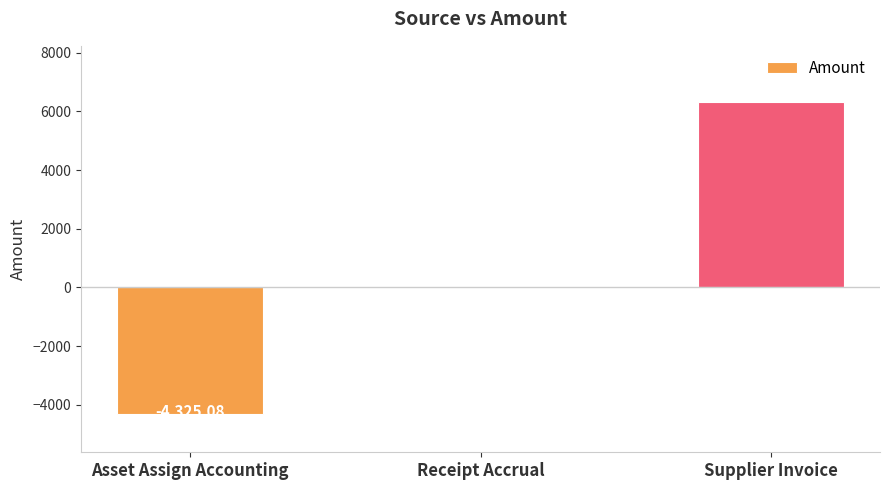

Between Receipt Accrual and Supplier Invoice, which is larger?

Supplier Invoice